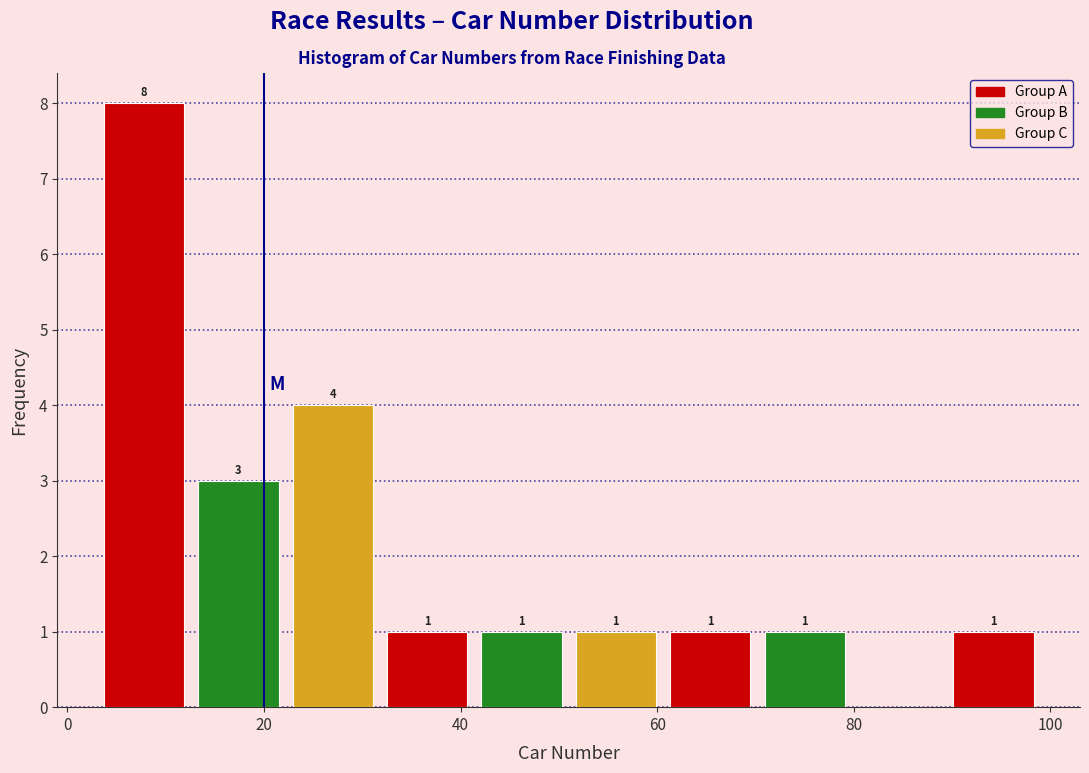

Over which range of the x-axis is the bar tallest?

3.0 to 12.6